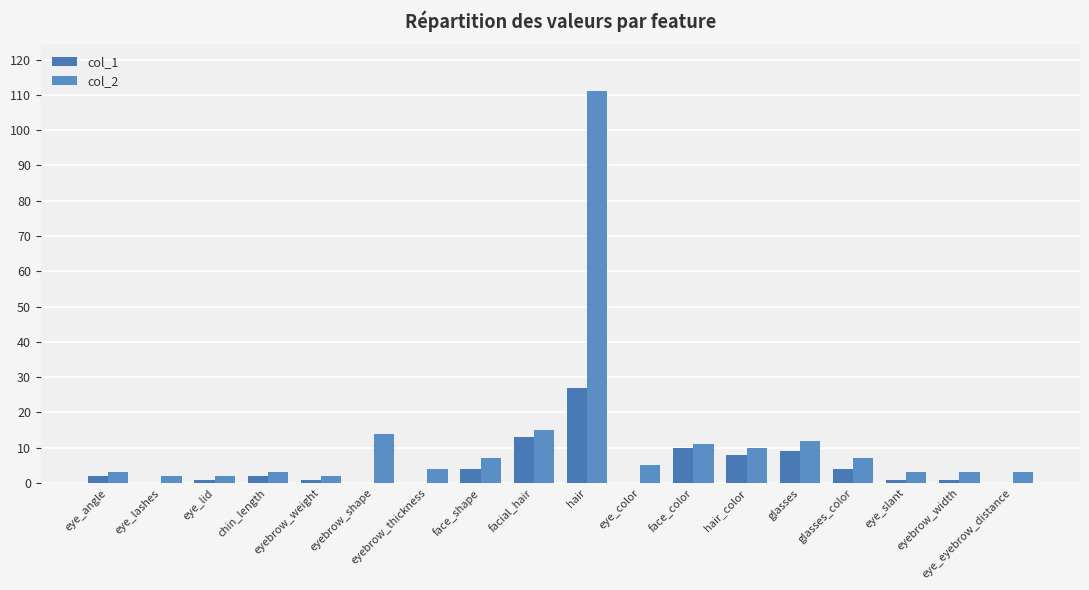

The value of col_2 at face_color is 11. True or false?

True